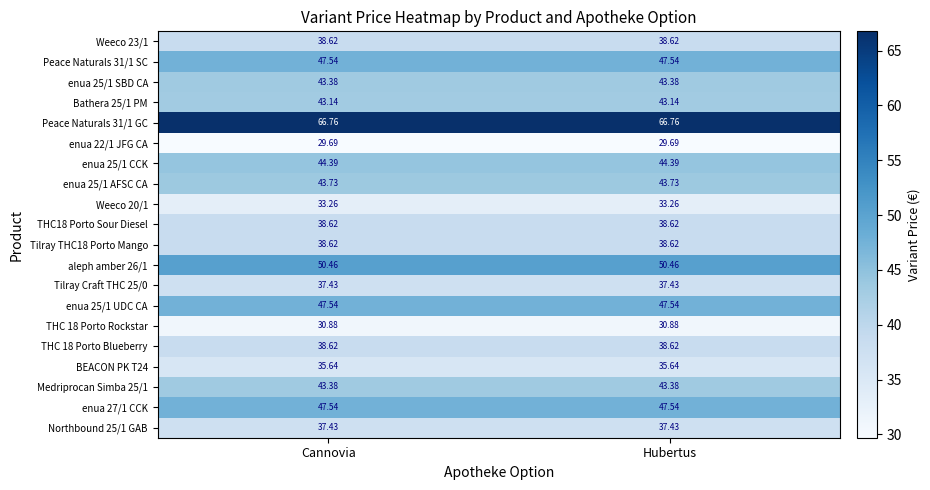

Is the value of Weeco 23/1 at Сannovia greater than the value of Northbound 25/1 GAB at Сannovia?

Yes